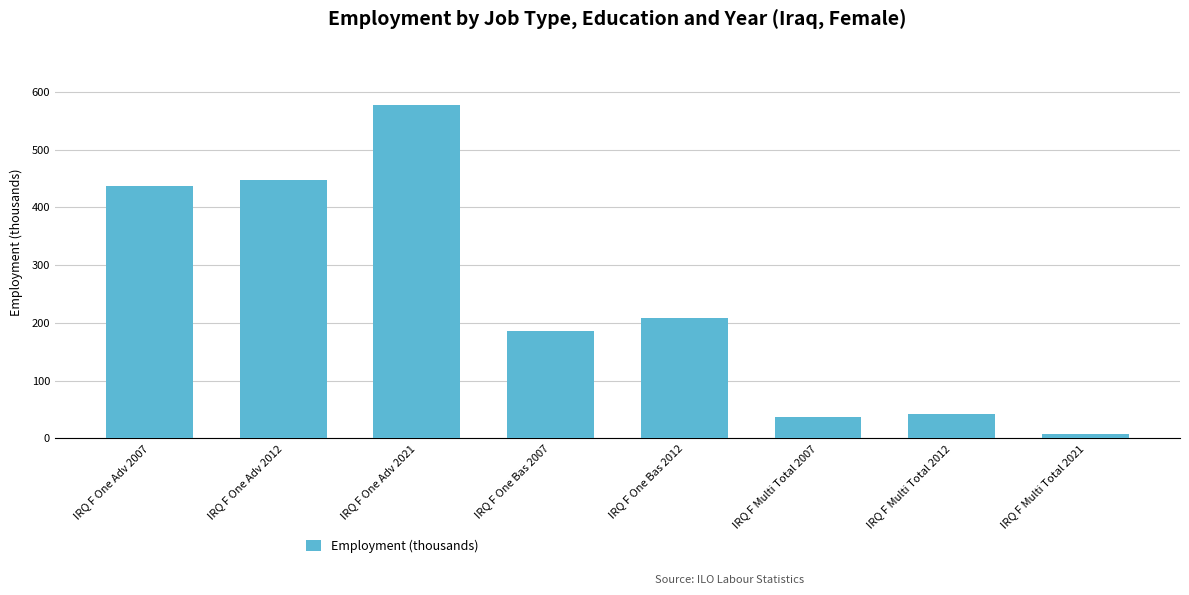

What is the change in value from IRQ F One Adv 2021 to IRQ F One Bas 2012?

-368.9